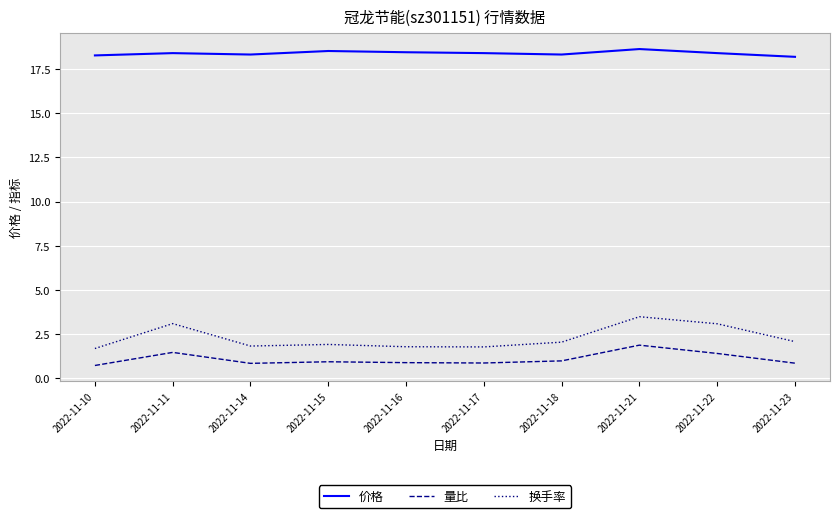

What is the average value of the 量比 series?

1.1